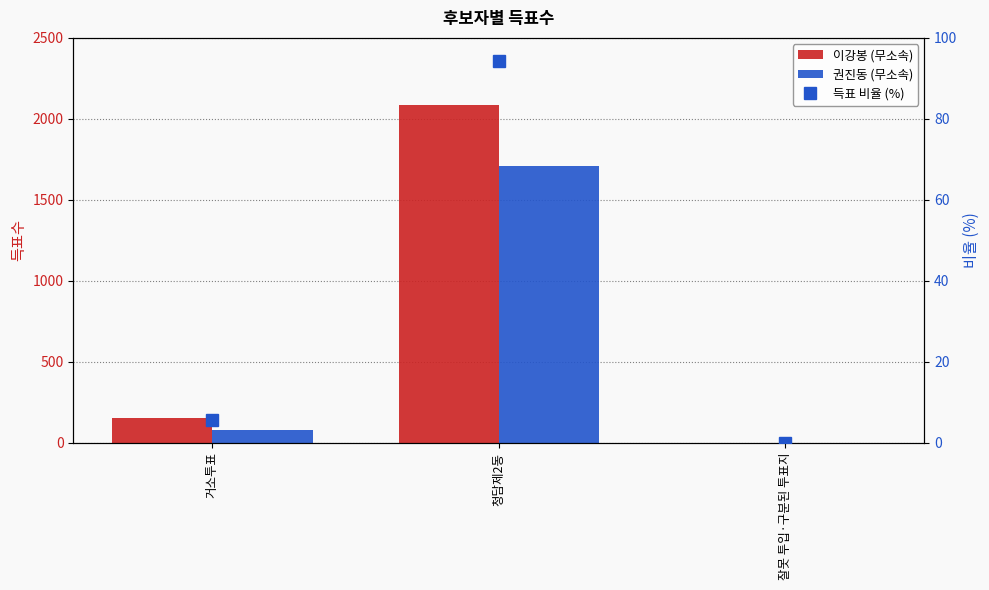

How many categories are shown in the chart?

3